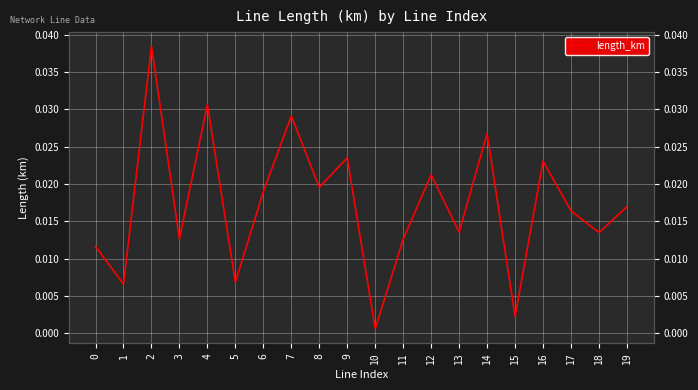

The value at 11 is 0.0. True or false?

False